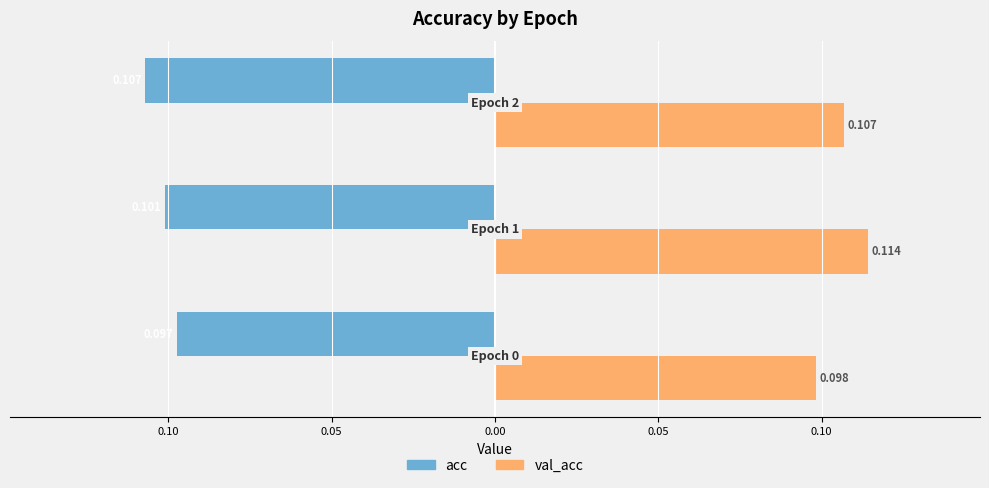

What are all the series names shown in the legend?

acc, val_acc